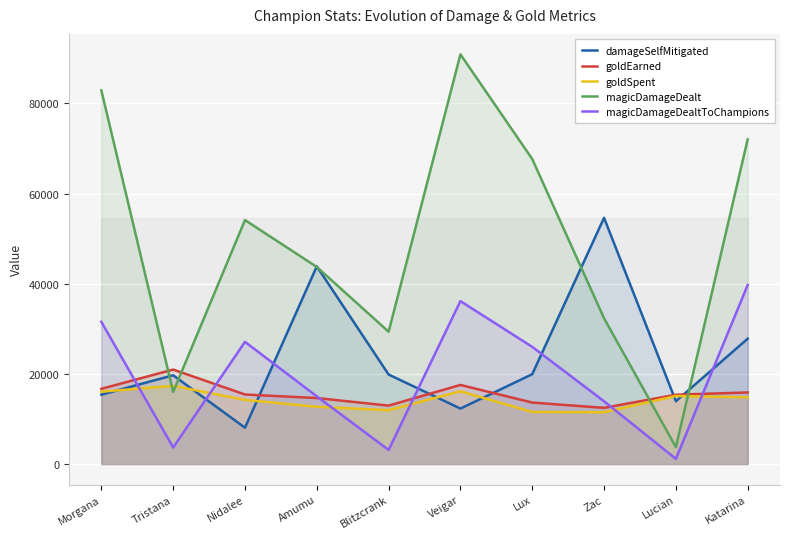

At which label is goldSpent closest to 14425?

Nidalee